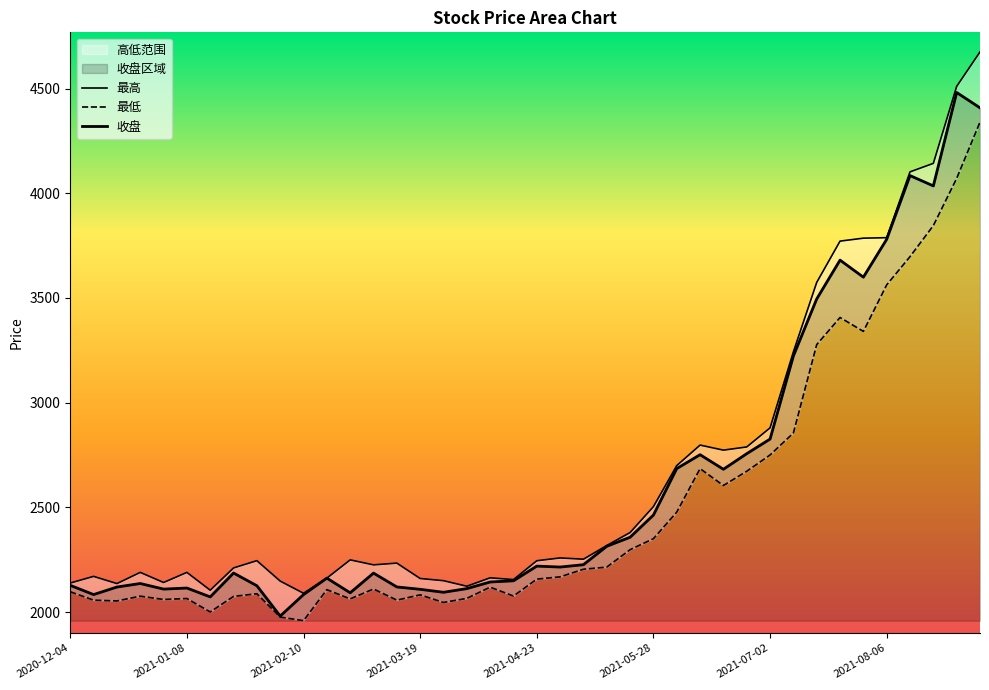

Rank the series at 2021-02-19 from lowest to highest value.

最低, 收盘, 最高